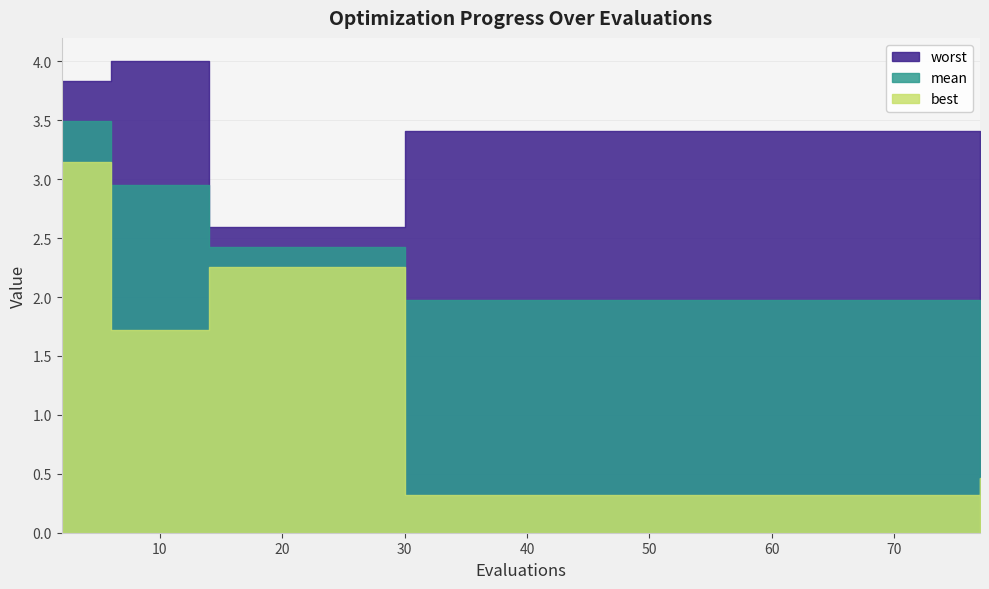

True or false: best and mean cross at least once.

False